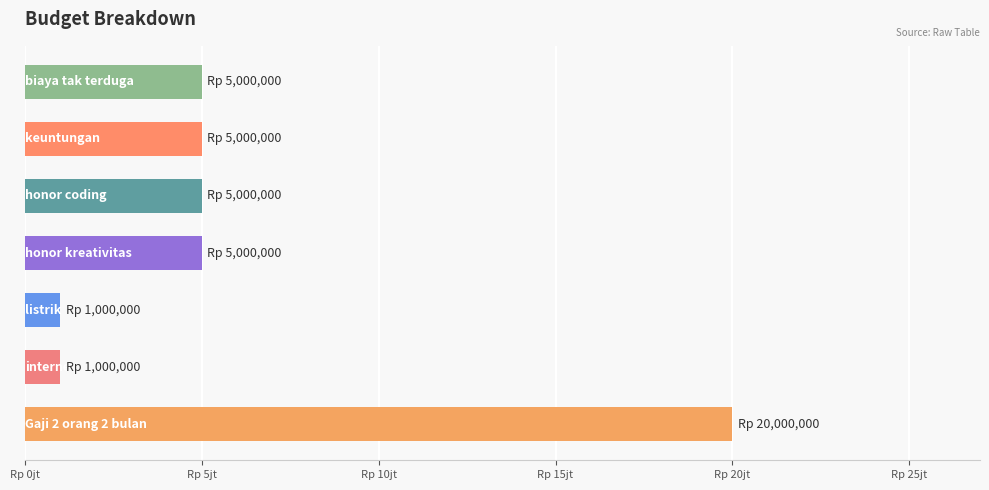

Where is the data nearest to the value 10500000?

honor kreativitas